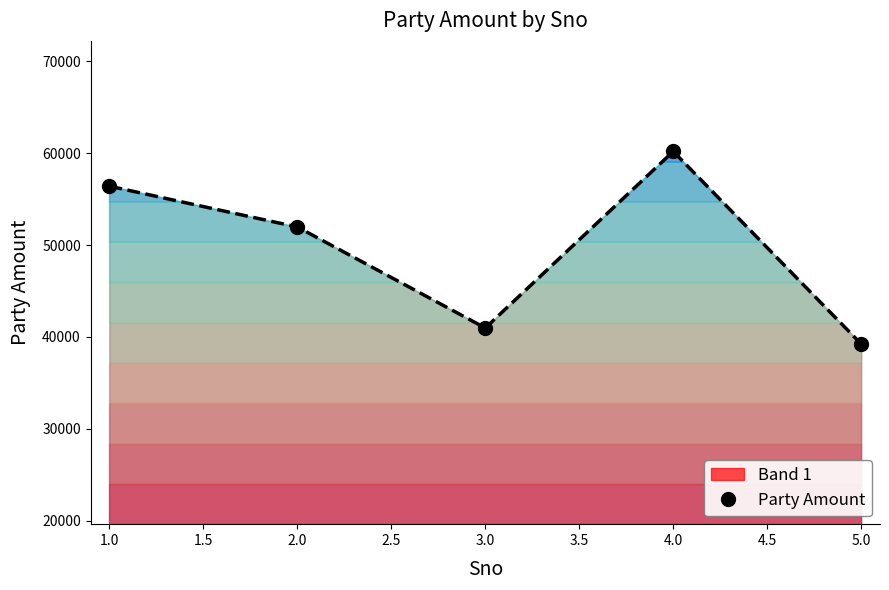

What is the difference between the maximum and minimum values?

20964